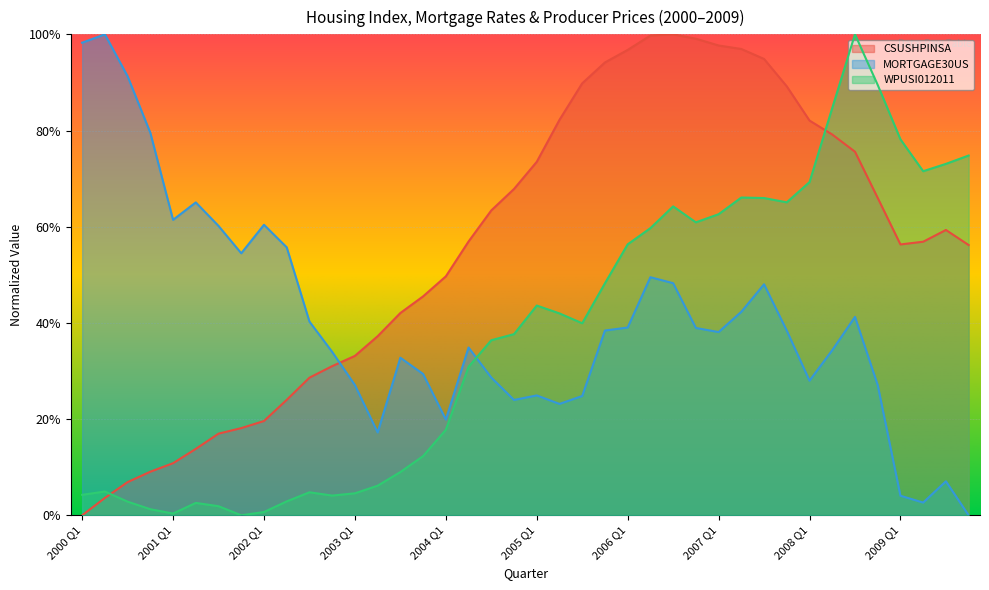

What are all the series names shown in the legend?

CSUSHPINSA, MORTGAGE30US, WPUSI012011